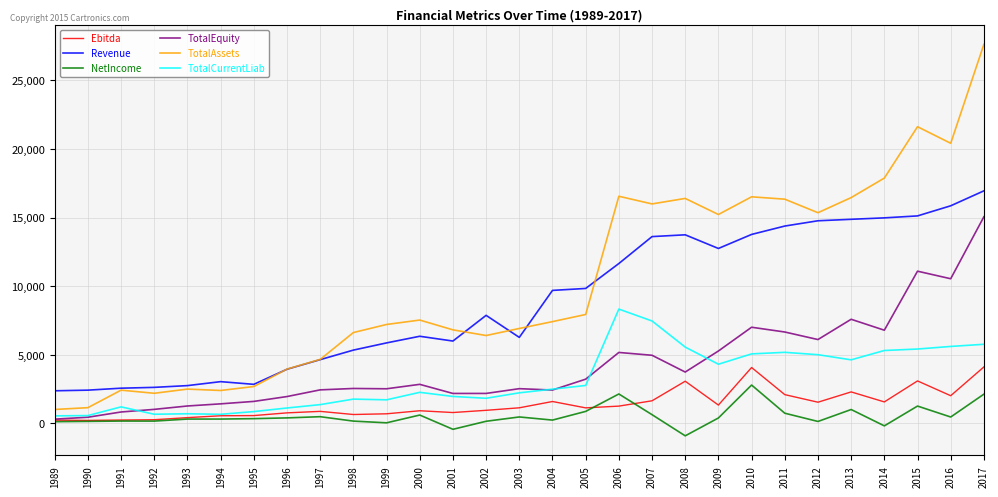

At which category is the sum across all series the highest?

2017